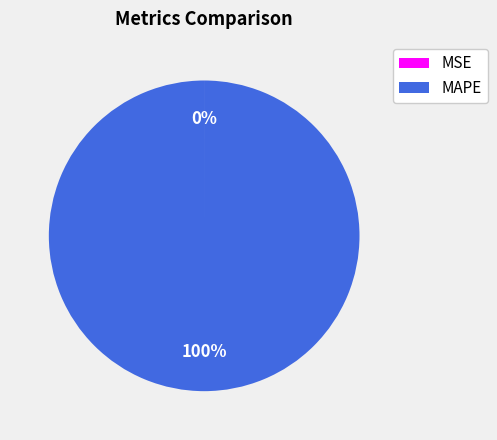

Which slice is the largest?

MAPE